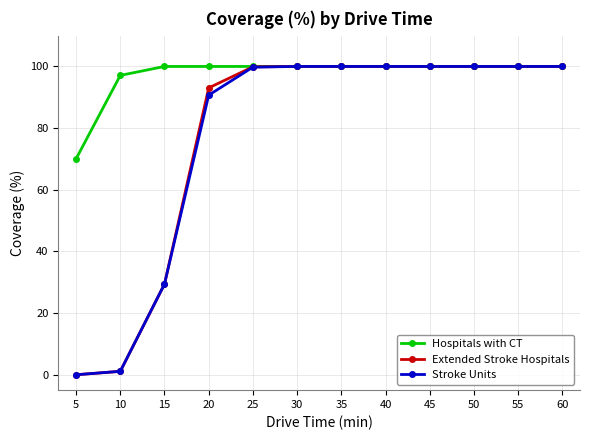

What is the average value of the Stroke Units series?

76.7